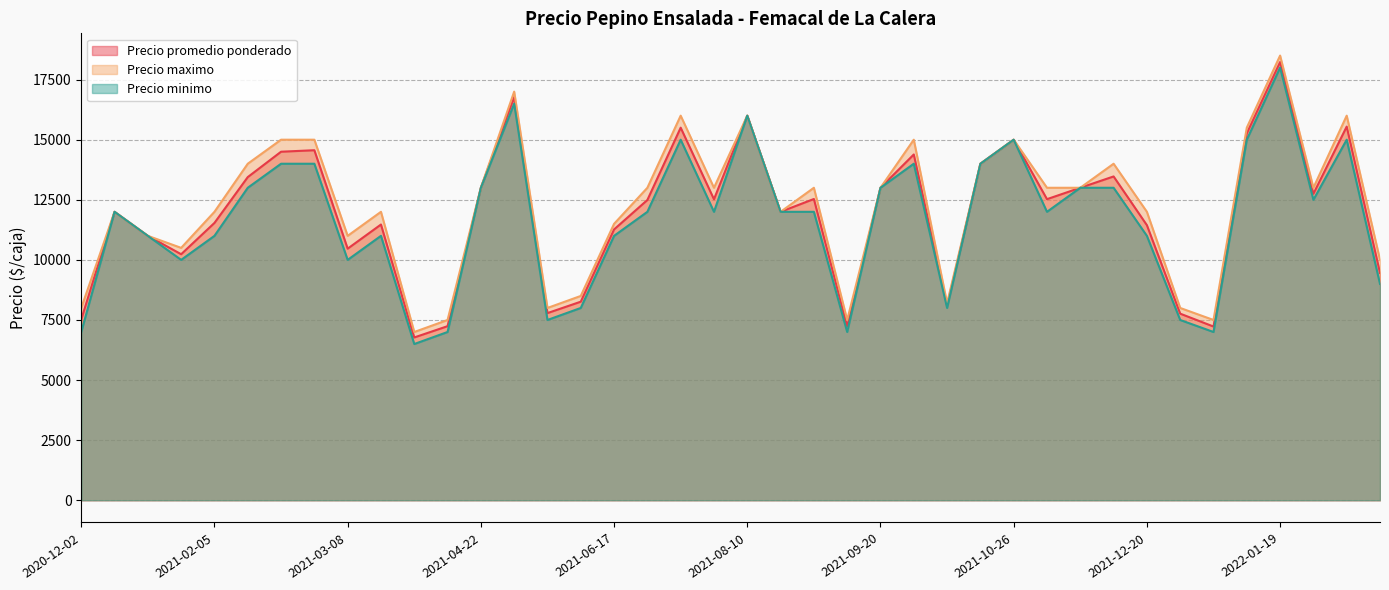

True or false: Precio minimo and Precio promedio ponderado intersect in this chart.

False